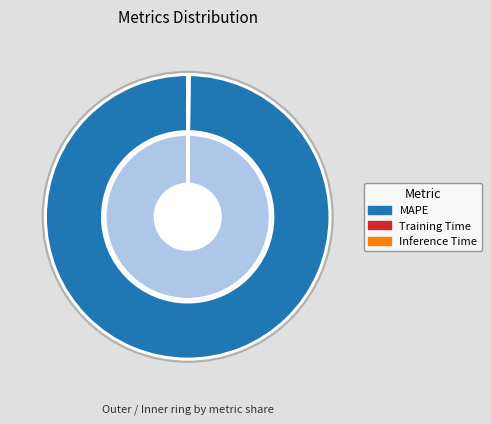

To the nearest percent, what percentage of the pie is MAPE?

100%